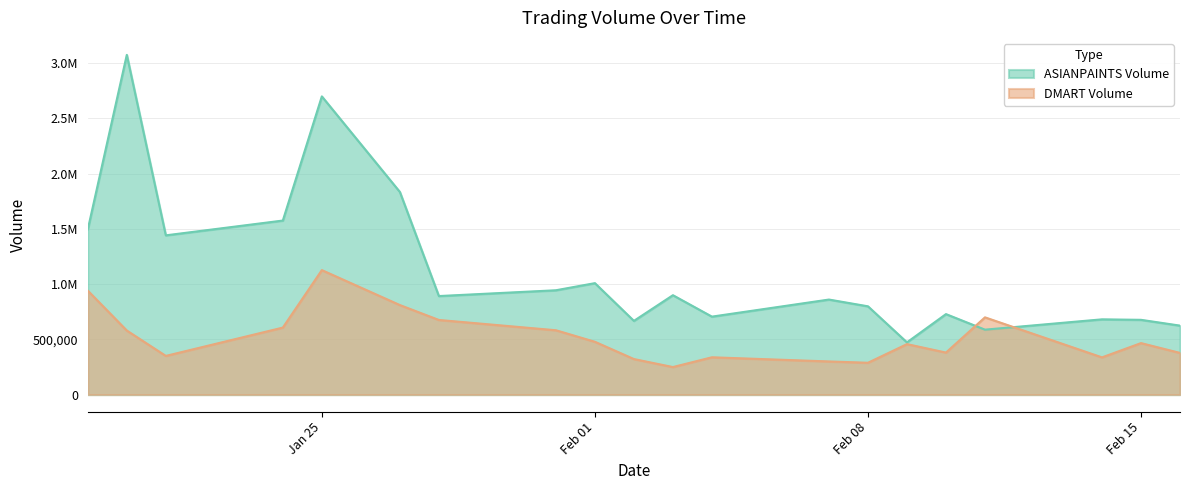

What is the sum of all DMART Volume values?

10364626